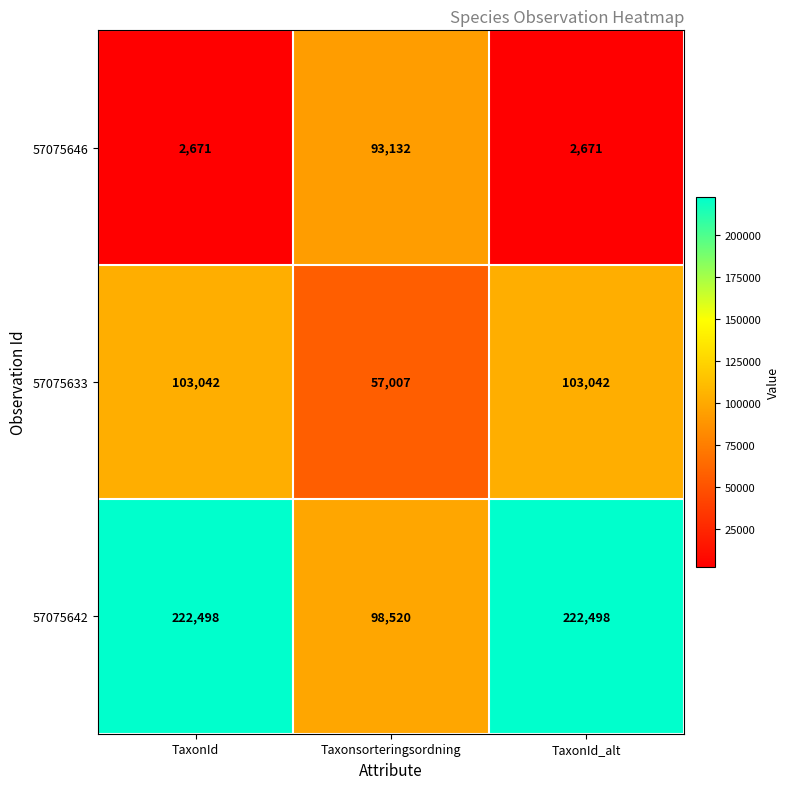

Count the 57075646 values in the range 2671 to 93132.

3